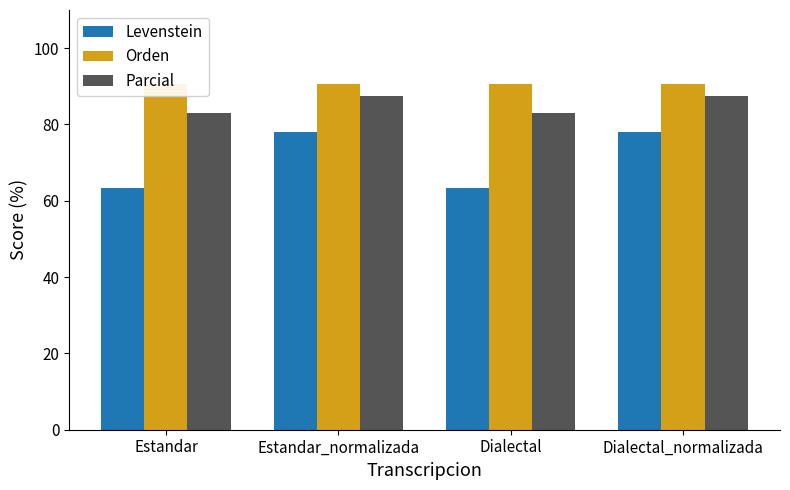

True or false: Levenstein has a value of 84.7 at Estandar.

False